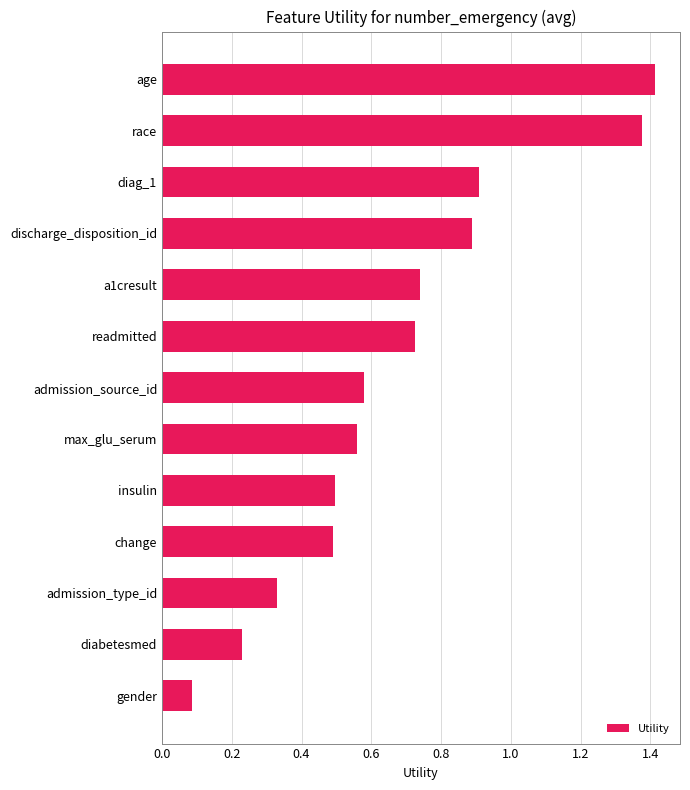

Does the chart contain stacked bars?

No